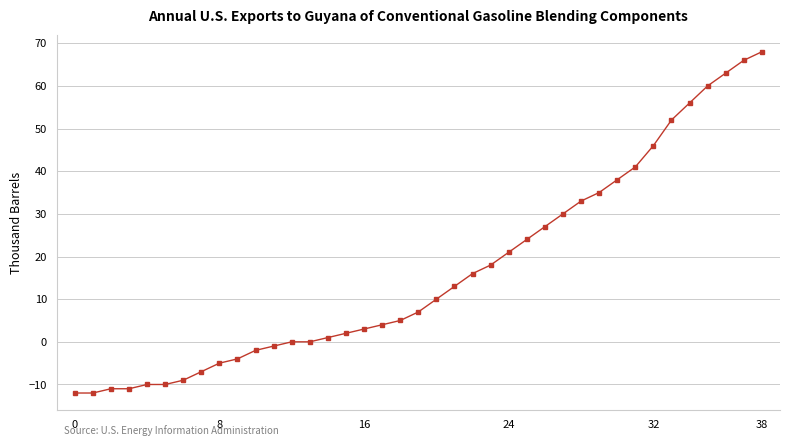

What is the minimum value shown in the chart?

-12